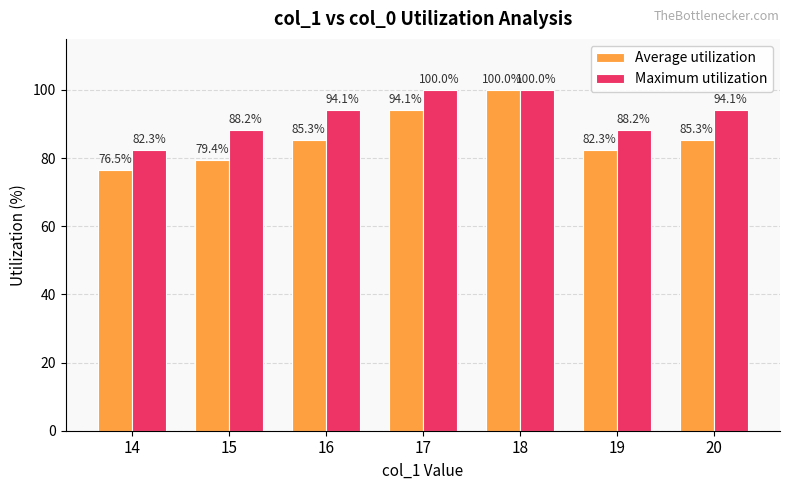

What is the approximate value of Maximum utilization at 16?

94.1